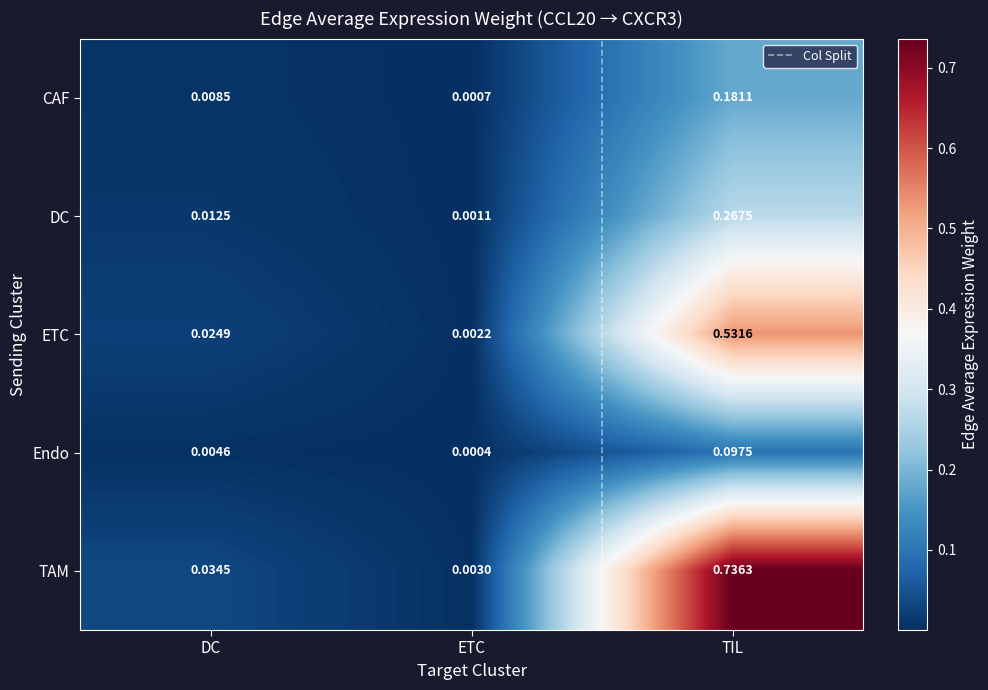

At which label is DC closest to 0?

ETC